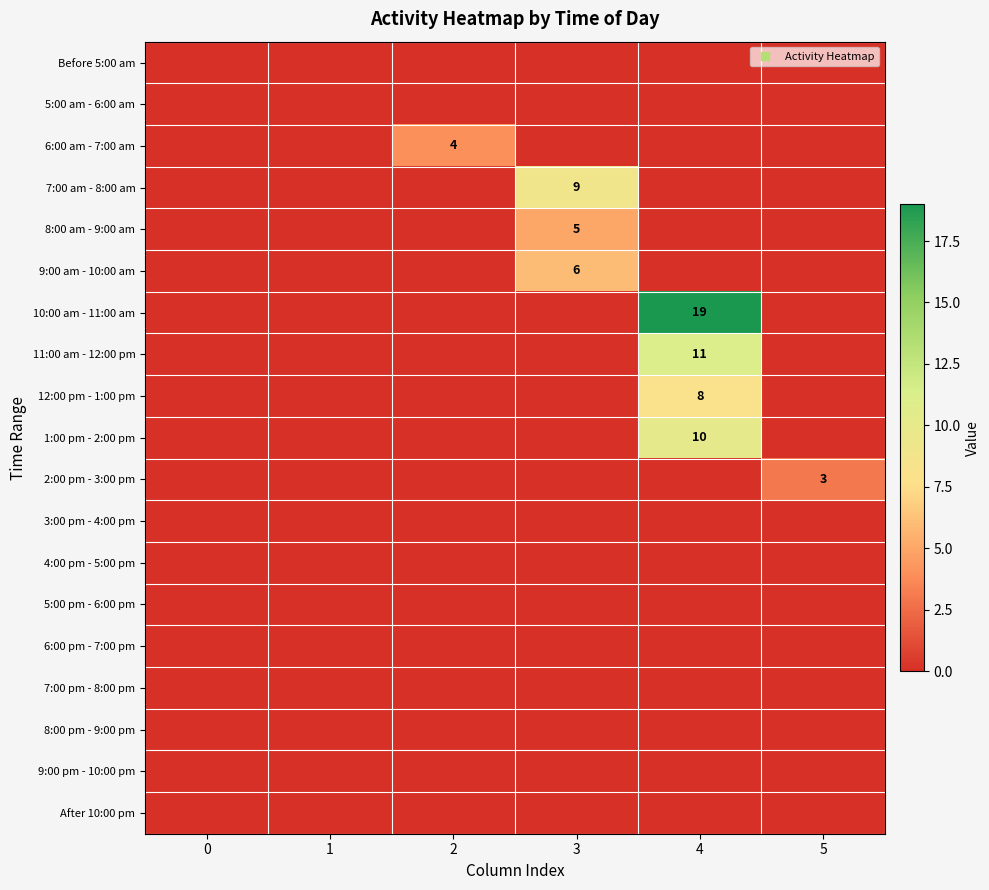

Which series has the widest spread of values?

10:00 am - 11:00 am